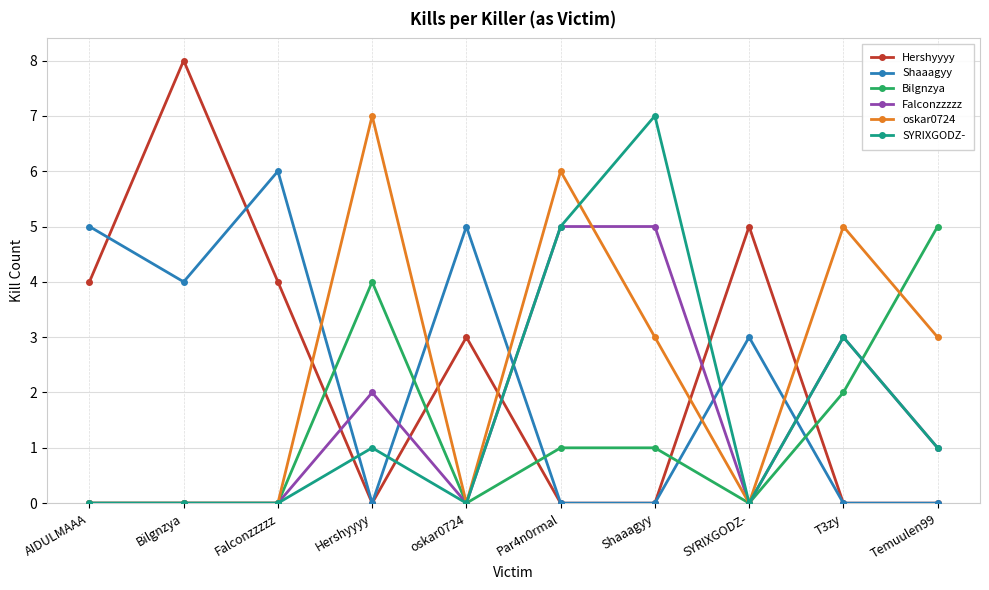

True or false: oskar0724 and Falconzzzzz cross at least once.

True